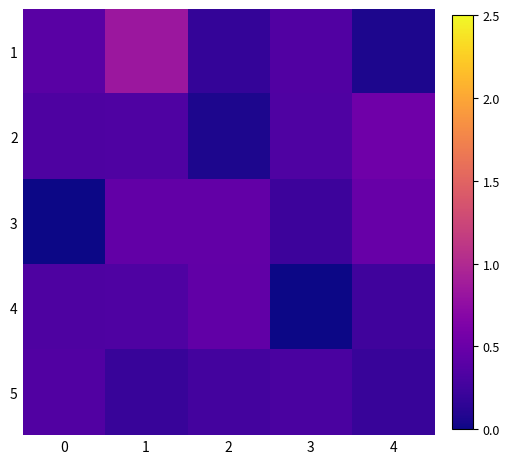

How many categories are shown in the chart?

5